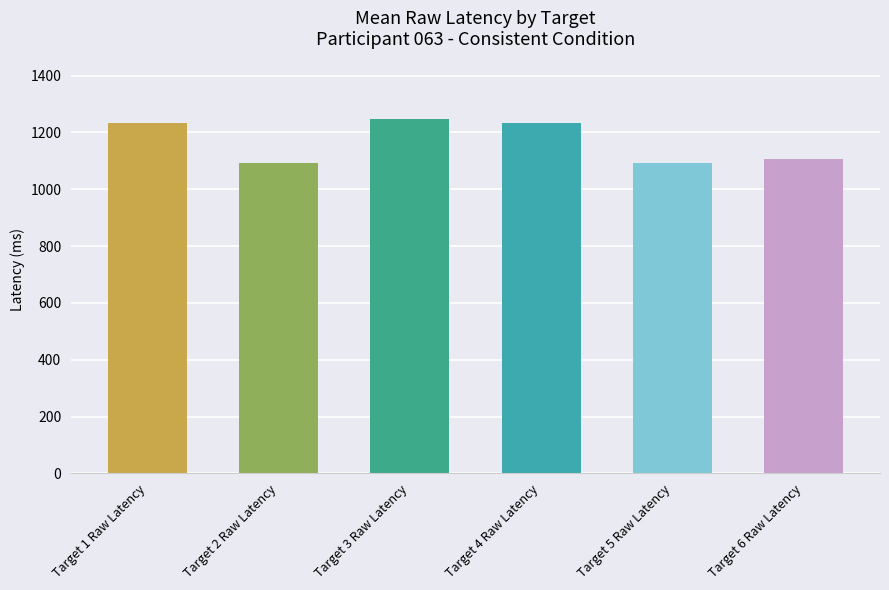

What is the difference between the values at Target 4 Raw Latency and Target 2 Raw Latency?

141